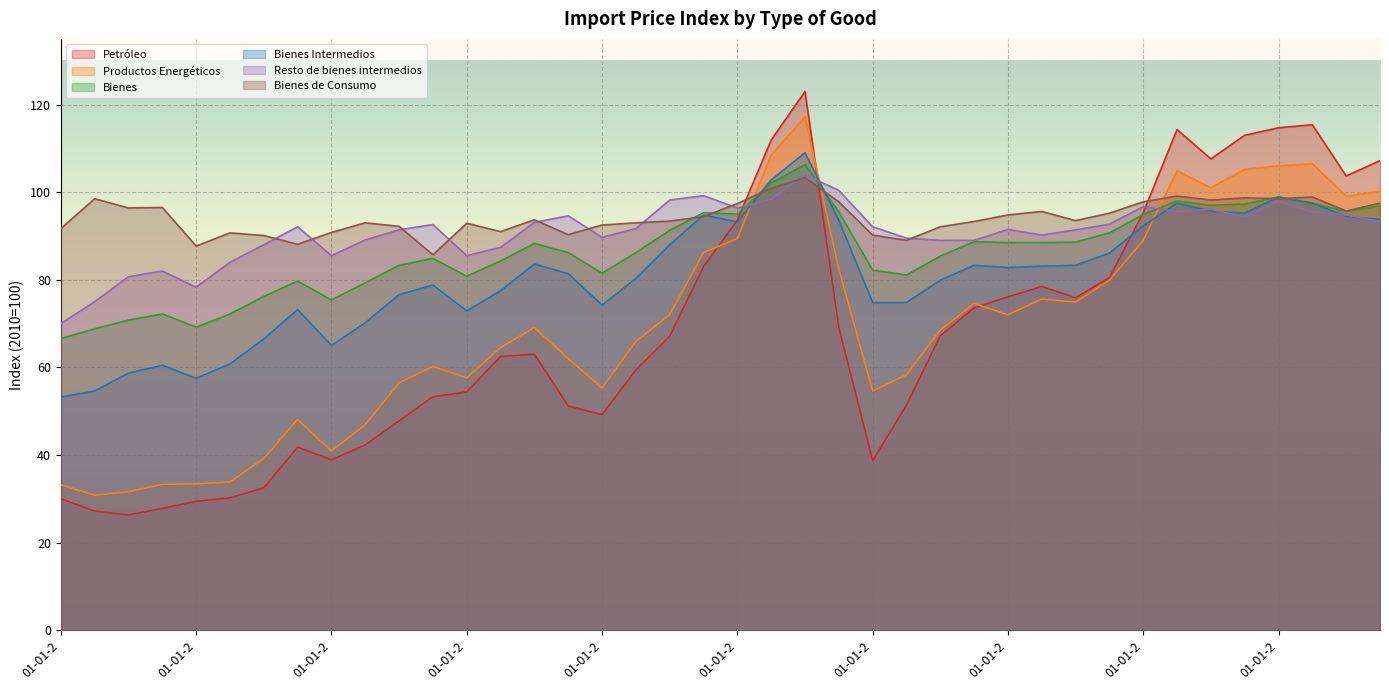

Which category has the lowest value across all series?

01-07-2003